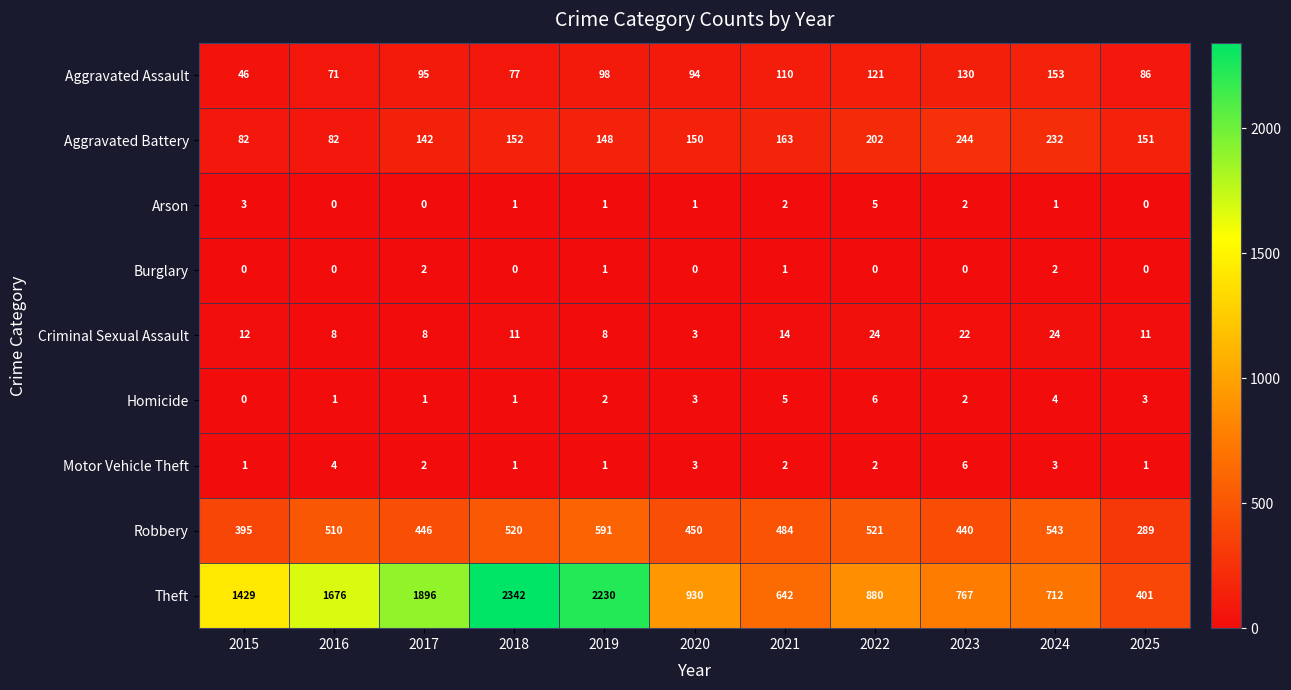

What is the maximum value shown in the chart?

2342